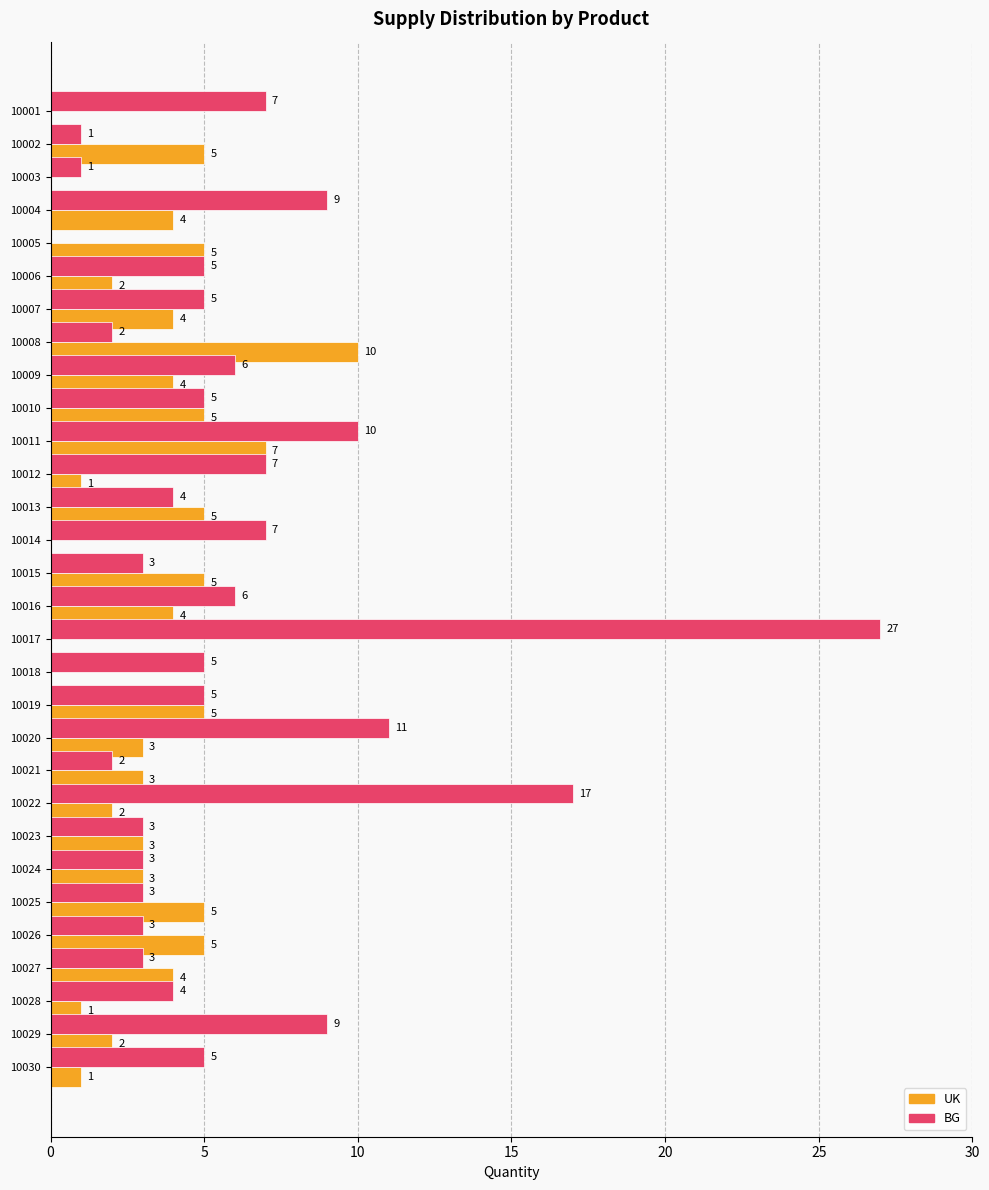

Is the value of UK at 10008 greater than the value of BG at 10024?

Yes